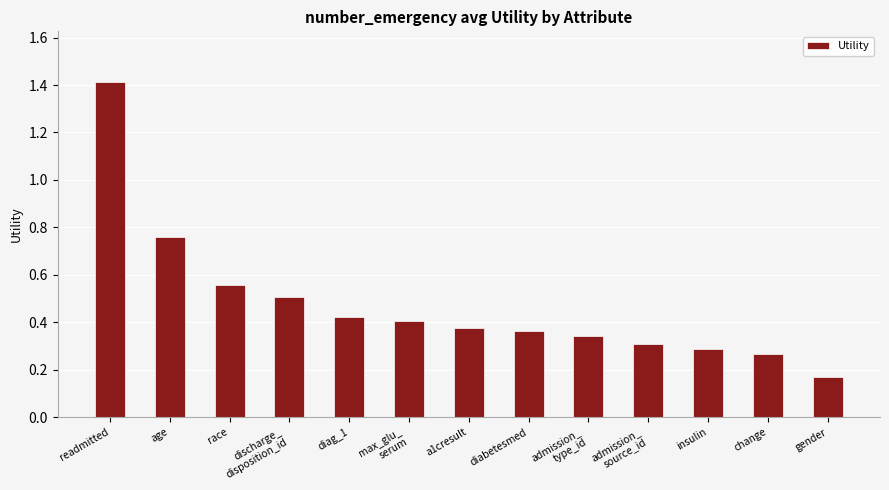

At which category does the chart reach its minimum across all series?

gender